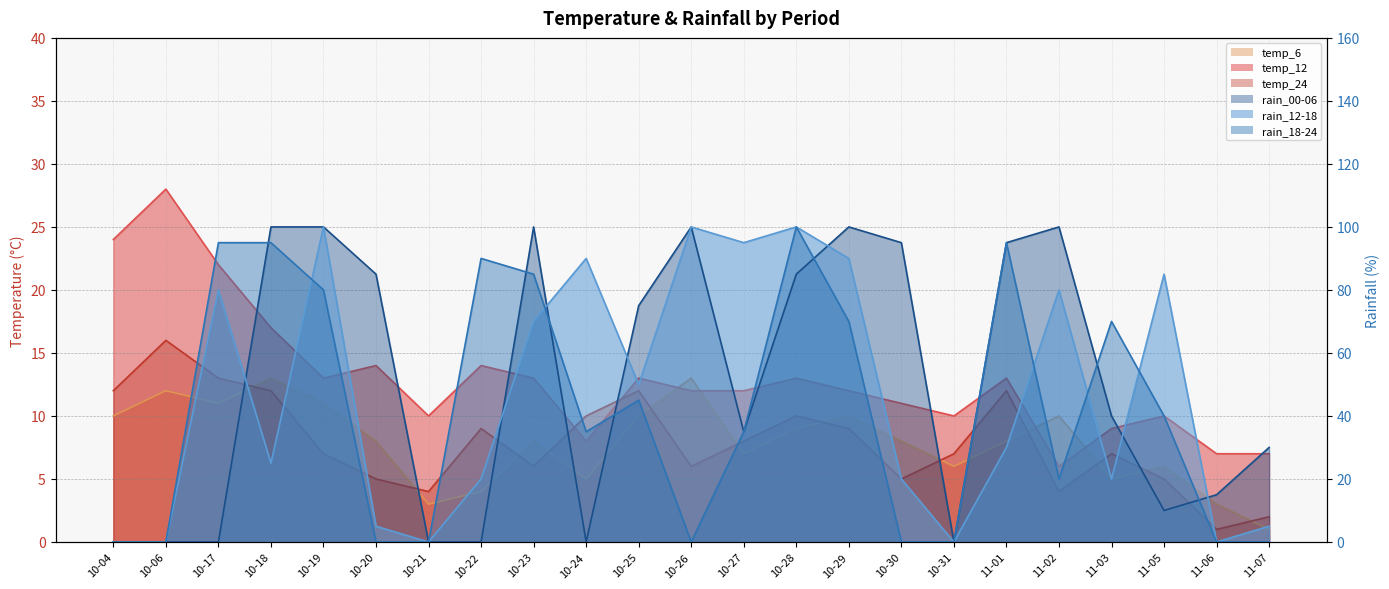

How many values in the rain_18-24 series exceed 35?

11